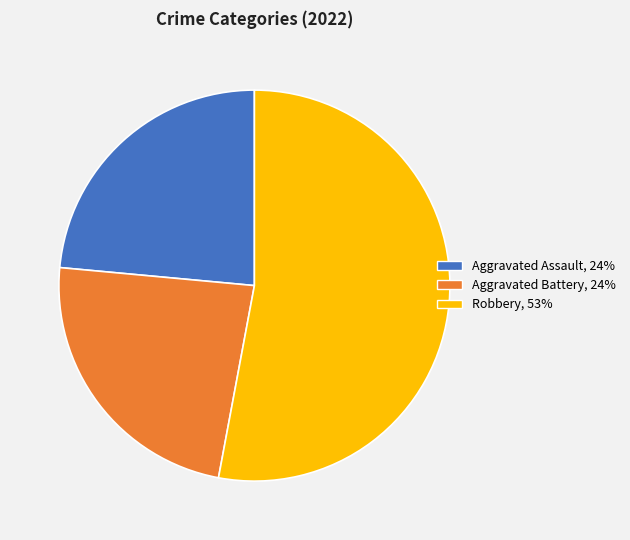

Does any single category account for the majority?

Yes